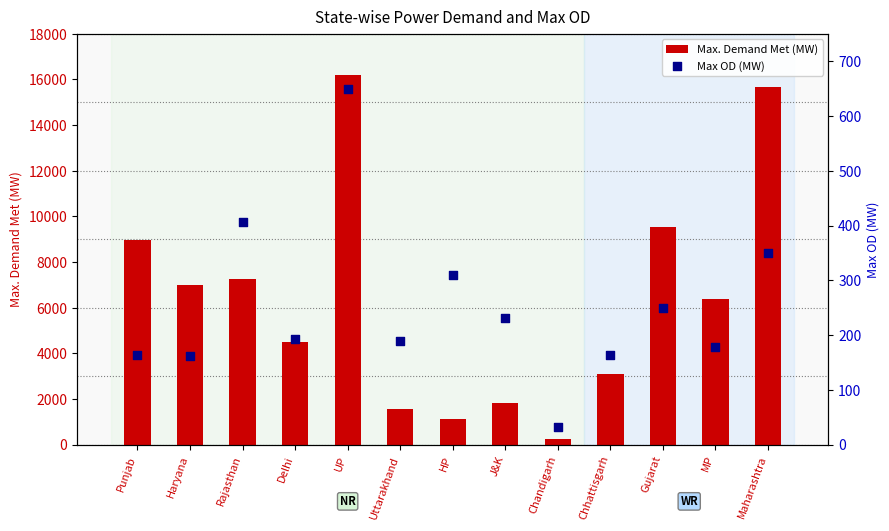

Which series reaches the maximum Y coordinate?

Max. Demand Met (MW)